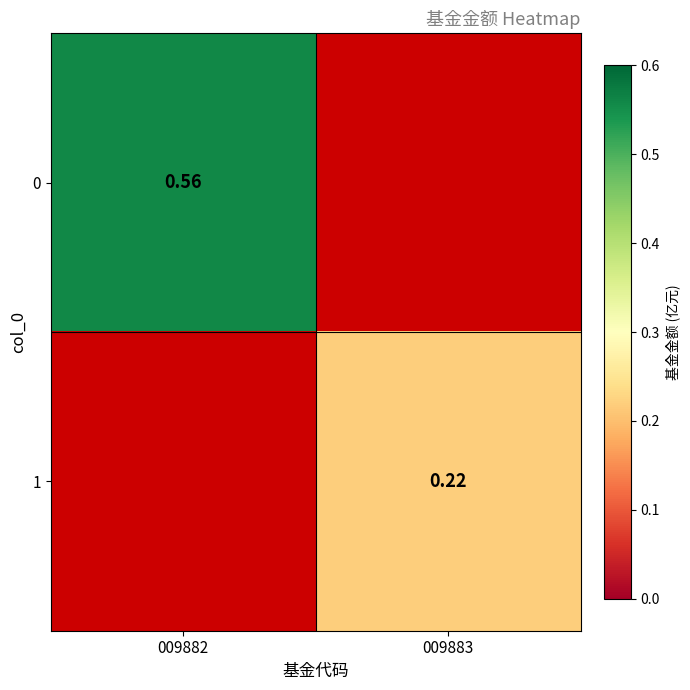

How many positive values does the 1 series have?

1